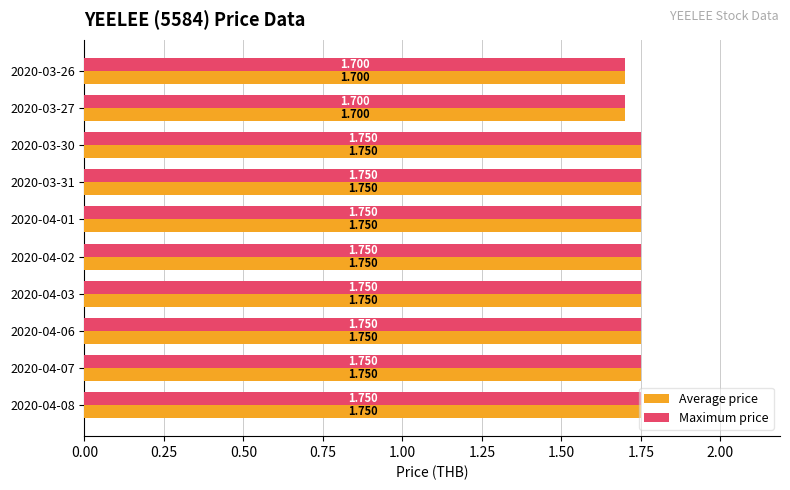

Is the value of Average price at 2020-04-01 greater than the value of Maximum price at 2020-03-26?

Yes